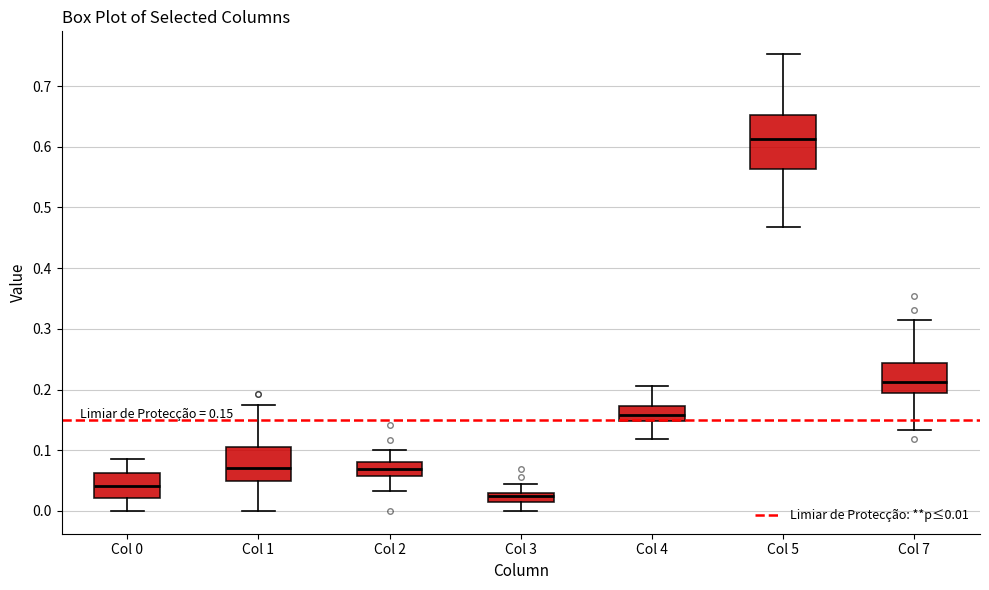

Which box is the tallest, from its lower edge to its upper edge?

Col 5